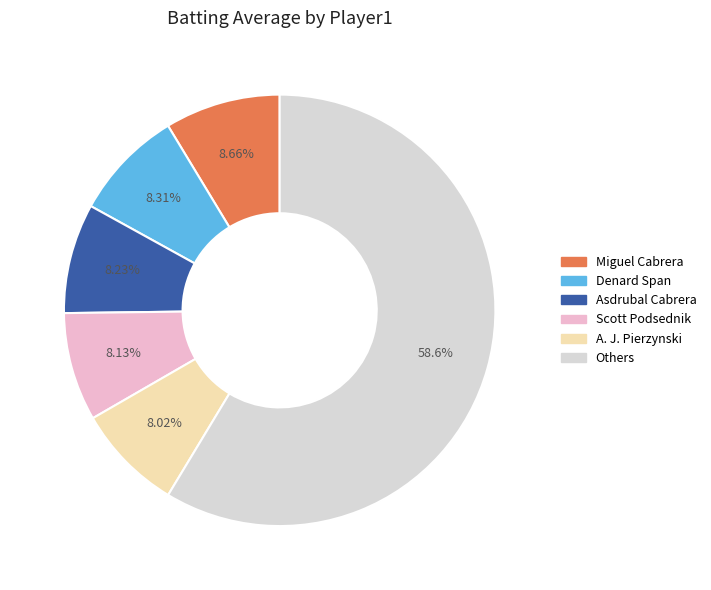

Is there any slice that represents more than half of the pie?

Yes